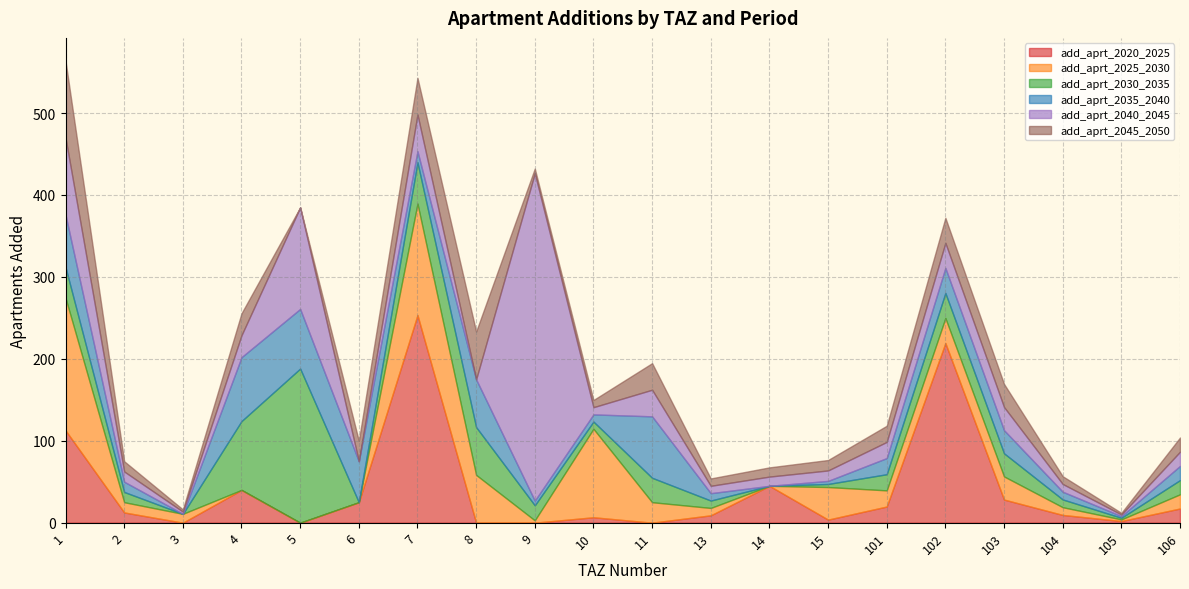

What is the sum of the add_aprt_2040_2045 values at 103 and 5?

152.2